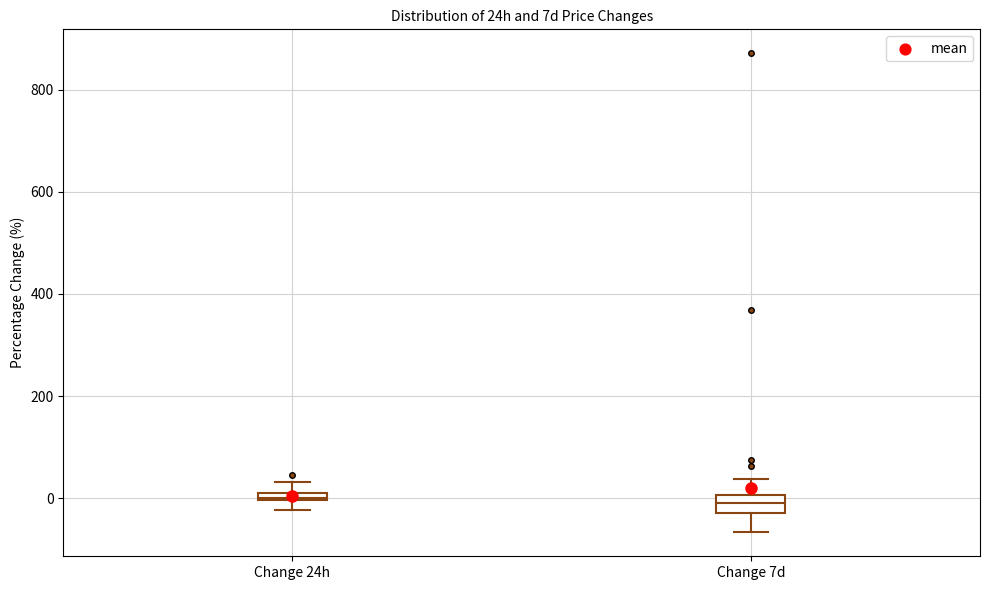

Where is the lower edge of the box for Change 24h on the y-axis? The values are not printed on the chart, so give them approximately, as read against the axis.

0